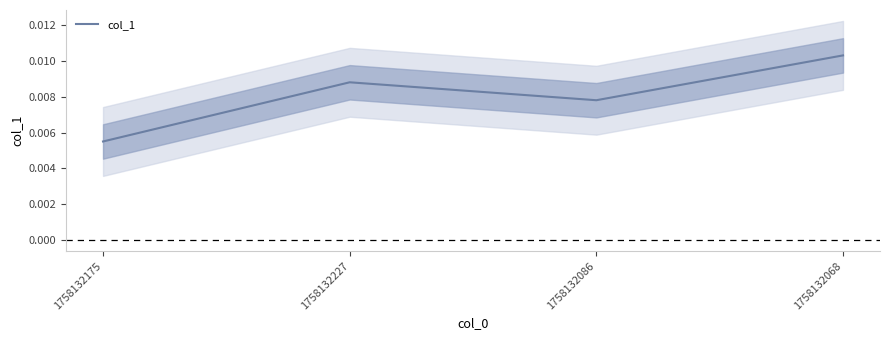

True or false: the data shows 0.0 at 1758132227.

False